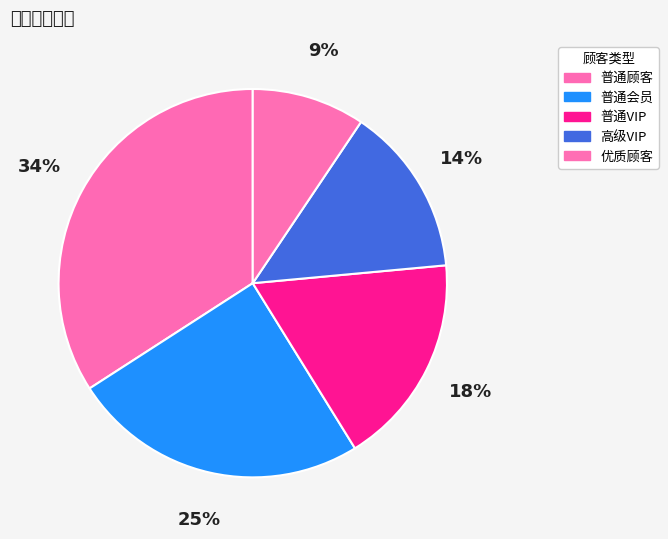

To the nearest percent, what is the difference between the largest and smallest slice percentages?

25%